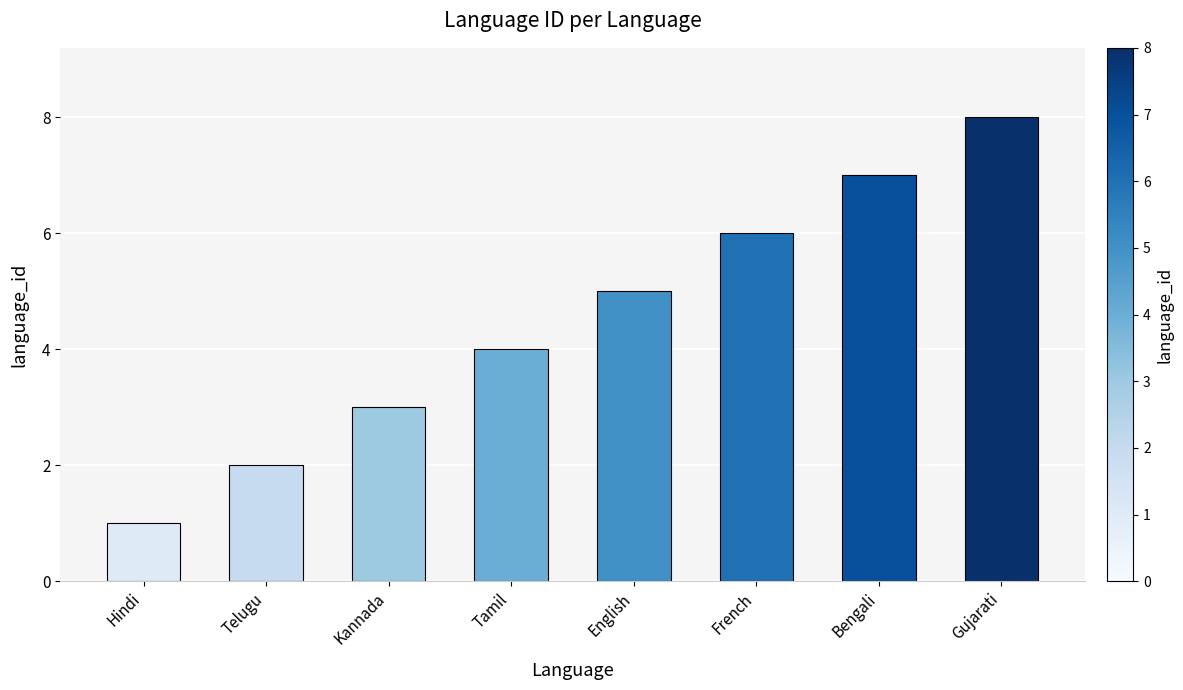

List the labels in order of value, smallest first.

Hindi, Telugu, Kannada, Tamil, English, French, Bengali, Gujarati